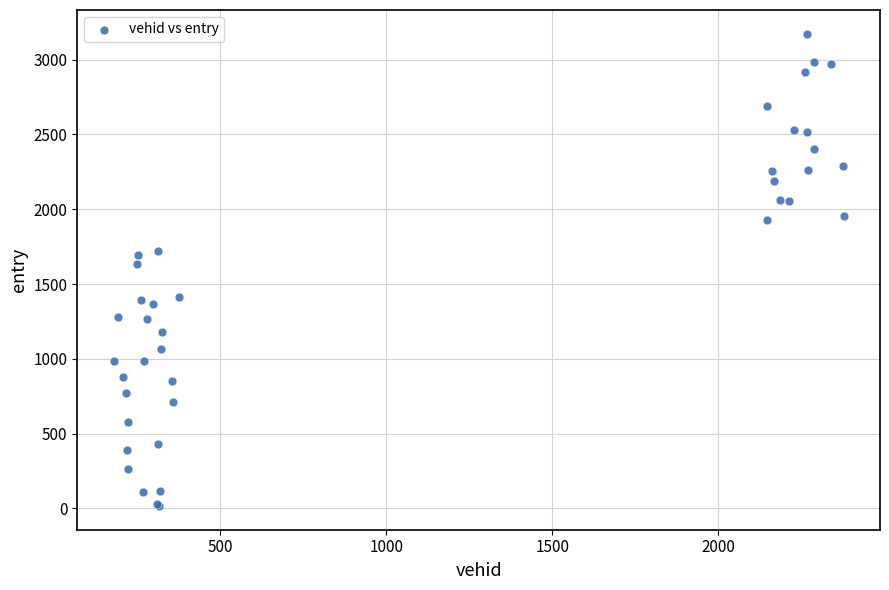

What Y value in the scatter plot is closest to 1595?

1634